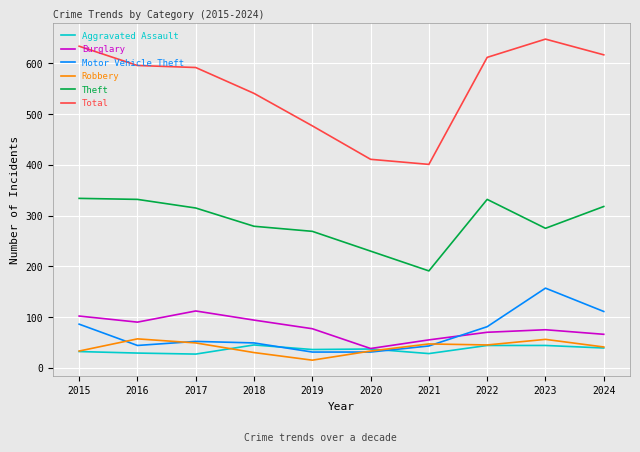

Which label corresponds to the largest value in the chart?

2023